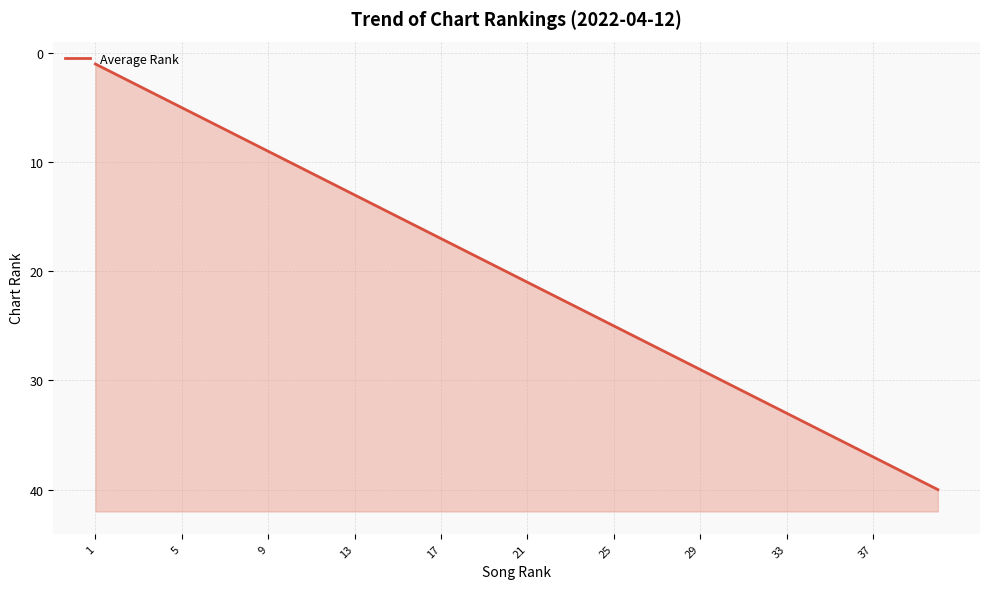

Which has a higher value, 21 or 30?

30